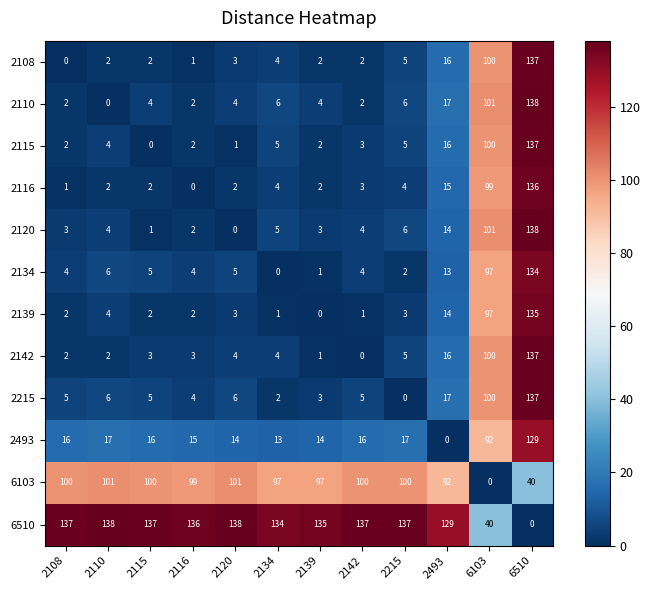

What is the difference between the second highest and minimum values in the 2120 series?

101